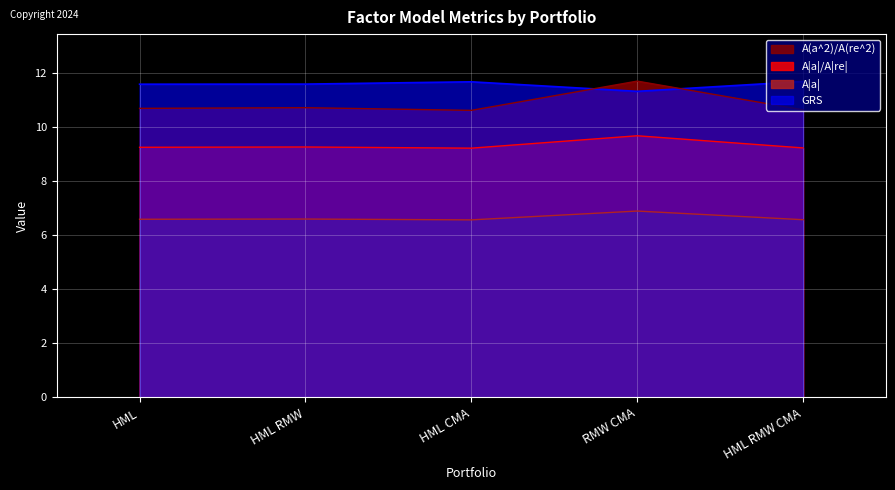

True or false: A|a| and A(a^2)/A(re^2) cross at least once.

False